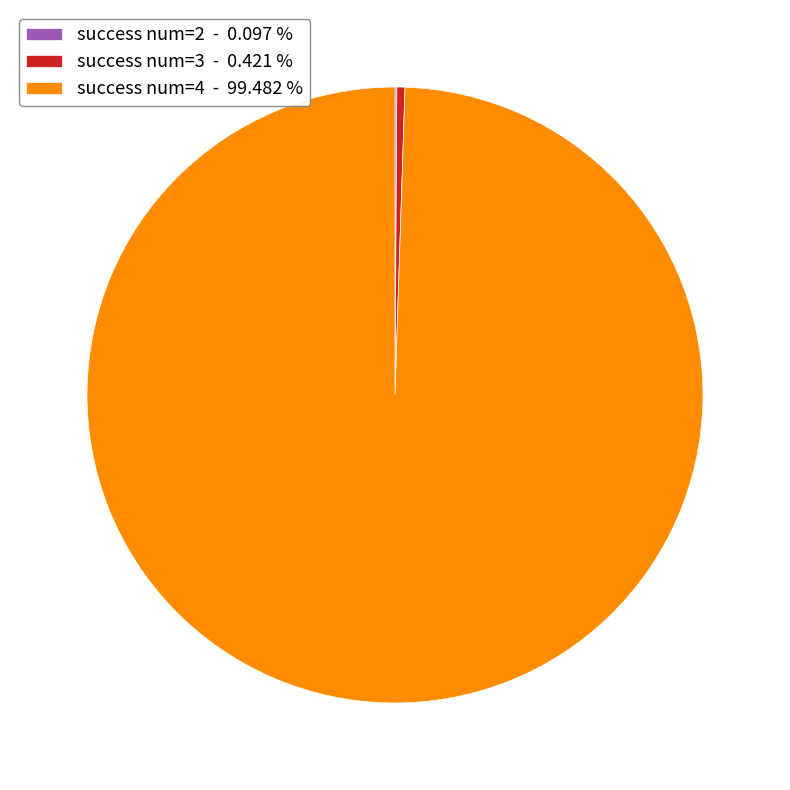

Which category has the biggest portion of the pie?

success num=4 - 99.482 %